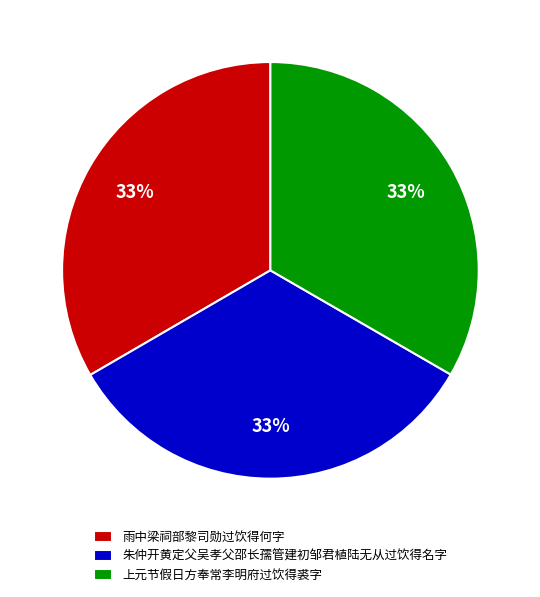

To the nearest percent, what is the average slice percentage?

33%